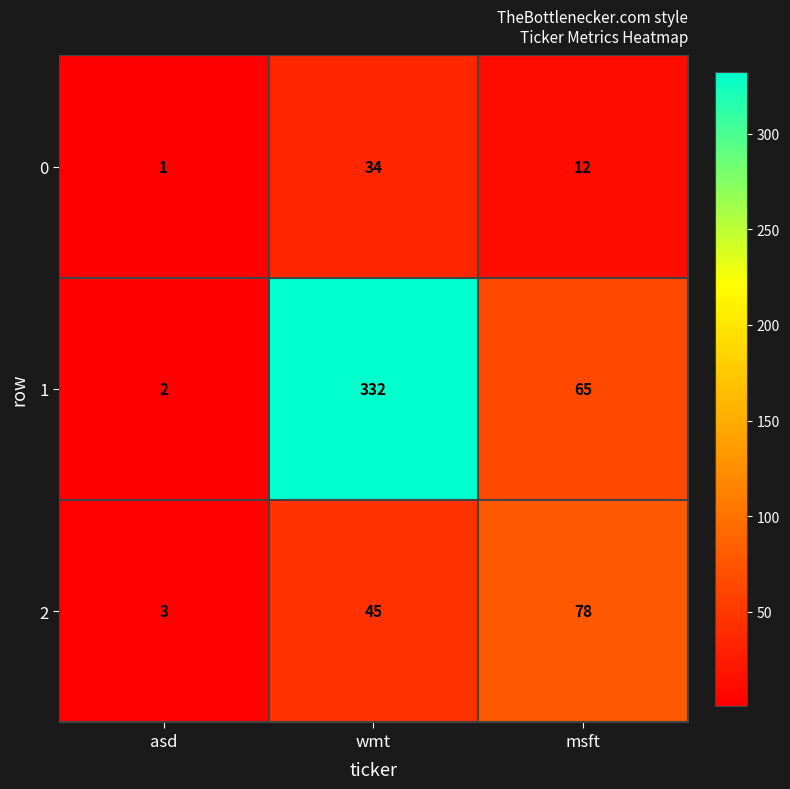

Is it true that 0 equals 34 at wmt?

True